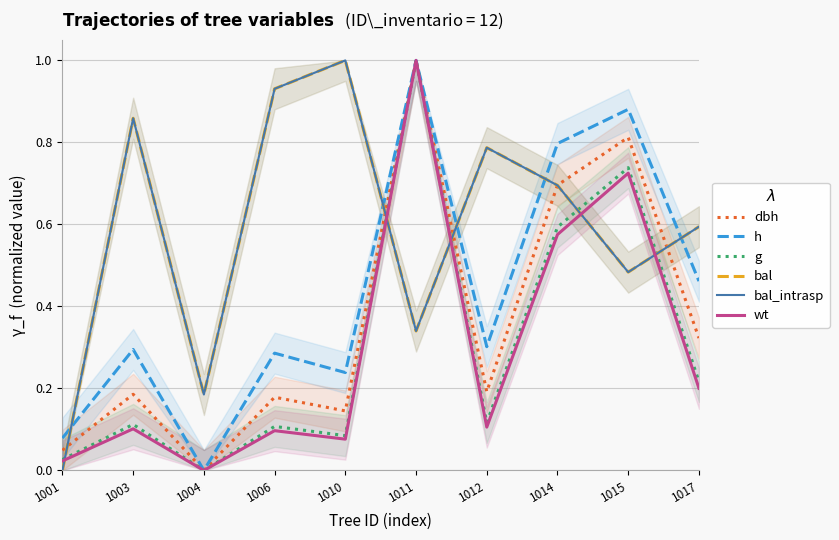

How many distinct data groups are displayed?

6